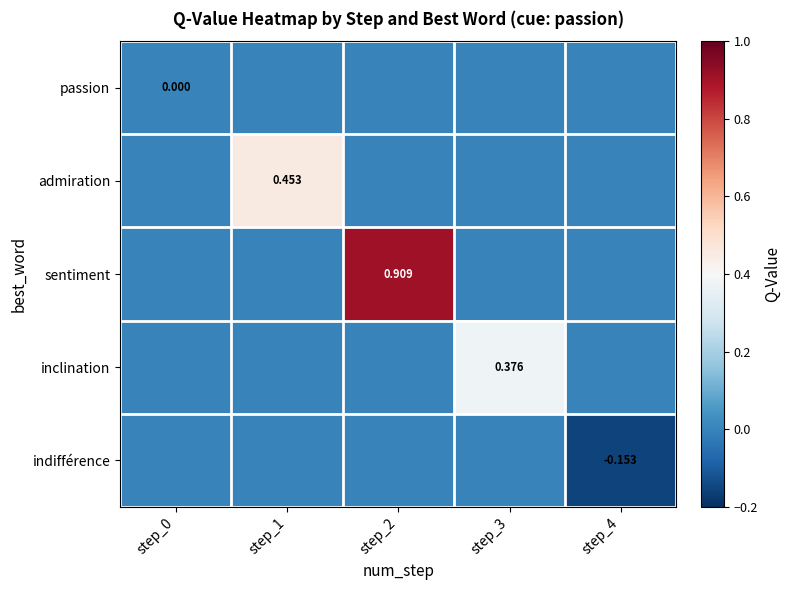

True or false: inclination has a value of 0.0 at step_1.

True